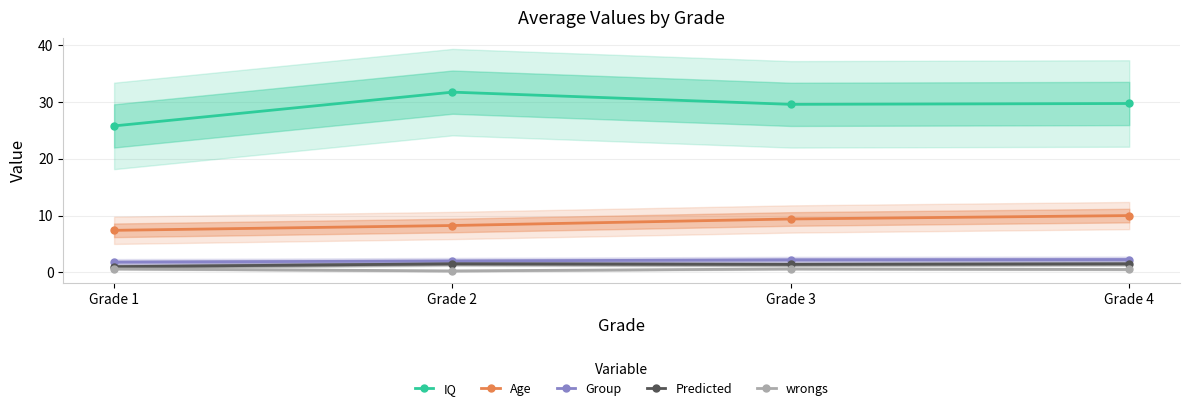

How many interior local valleys does the Predicted series have?

1